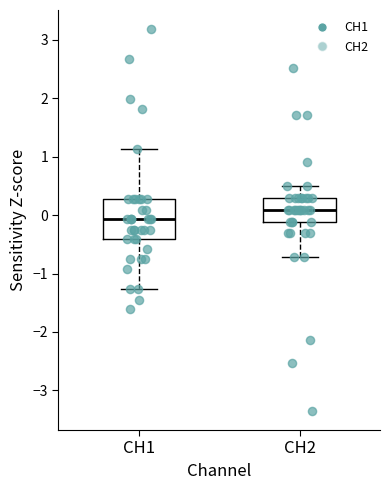

Reading left to right, transcribe this box plot: for each box, give where its median line is, the range the box spans, and where its two whiskers end, as read against the y-axis. The values are not printed on the chart, so give them approximately, as read against the axis.

CH1: median -0.1, box -0.4 to 0.3, whiskers -1.3 to 1.1
CH2: median 0.1, box -0.1 to 0.3, whiskers -0.7 to 0.5